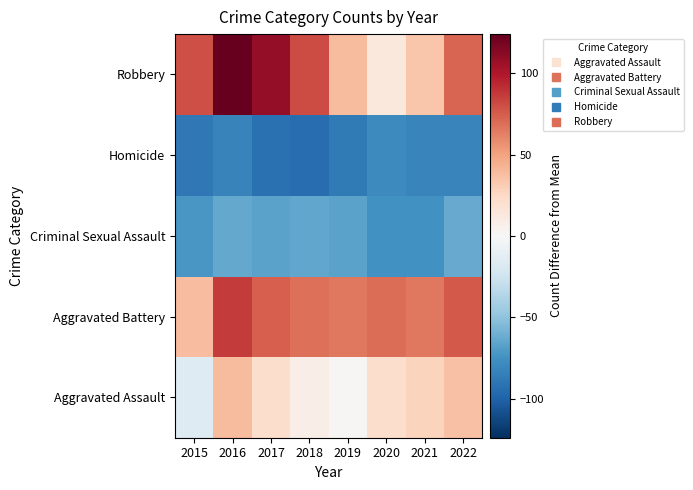

Rank the series by their maximum value, from lowest to highest.

Homicide, Criminal Sexual Assault, Aggravated Assault, Aggravated Battery, Robbery